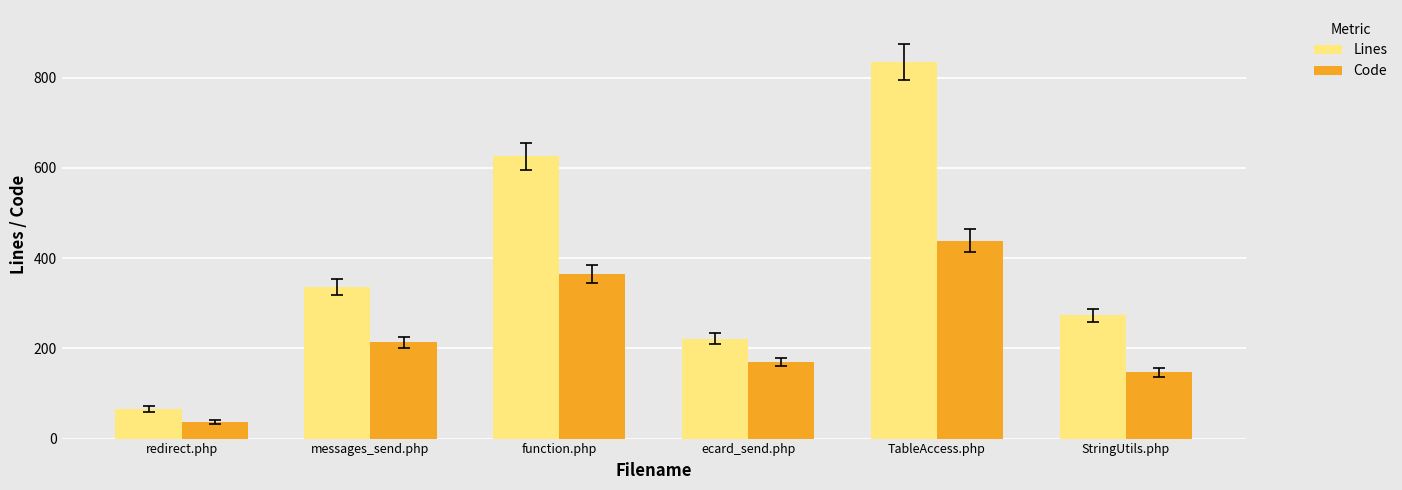

At which label is Lines closest to 450?

messages_send.php